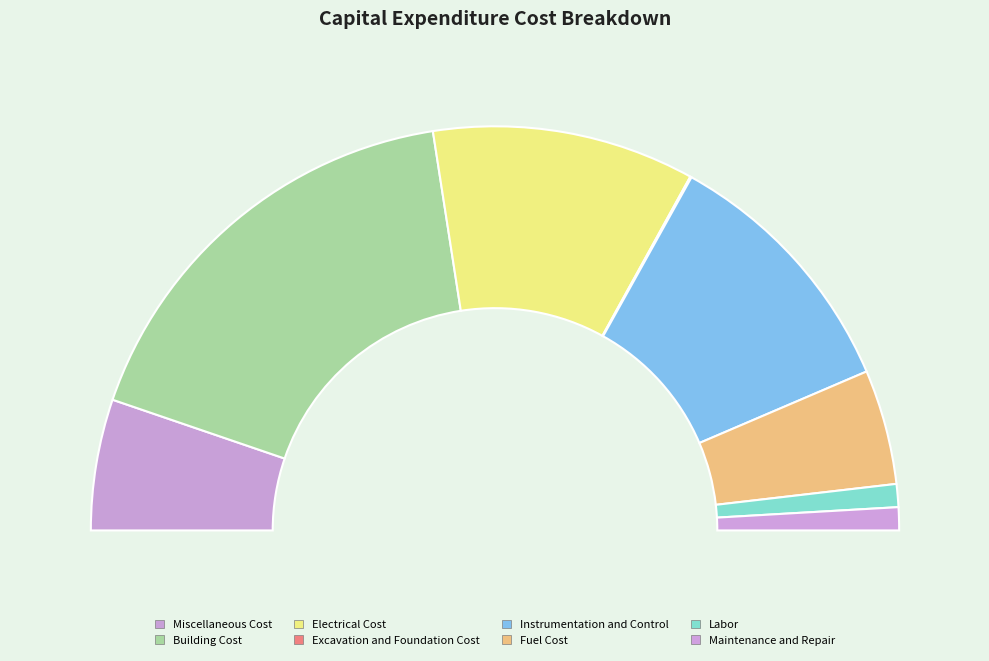

What is the ratio of the value at Miscellaneous Cost to the value at Maintenance and Repair?

5.7